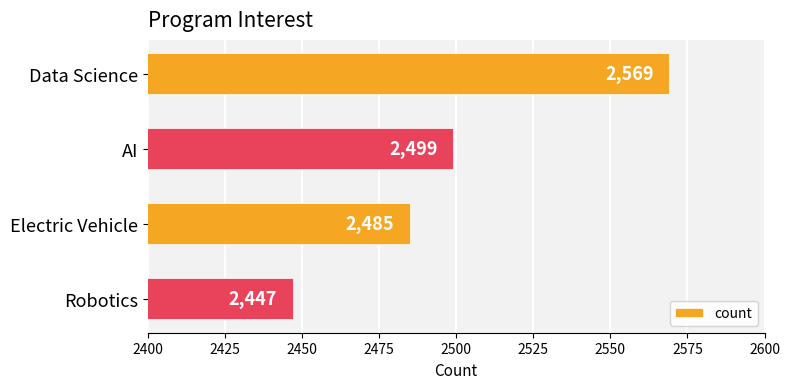

Reading top to bottom, list all the values displayed in this chart.

Data Science=2569	AI=2499	Electric Vehicle=2485	Robotics=2447